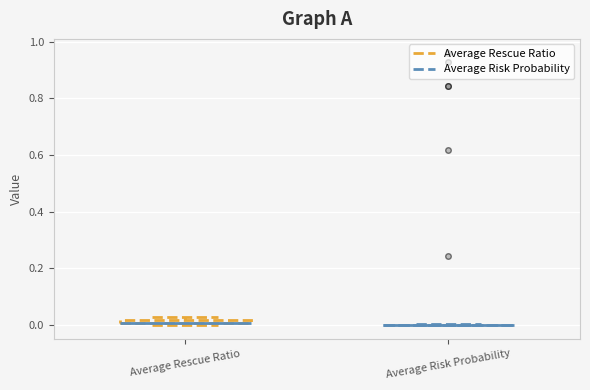

Where is the upper edge of the box for Average Rescue Ratio on the y-axis? The values are not printed on the chart, so give them approximately, as read against the axis.

0.02